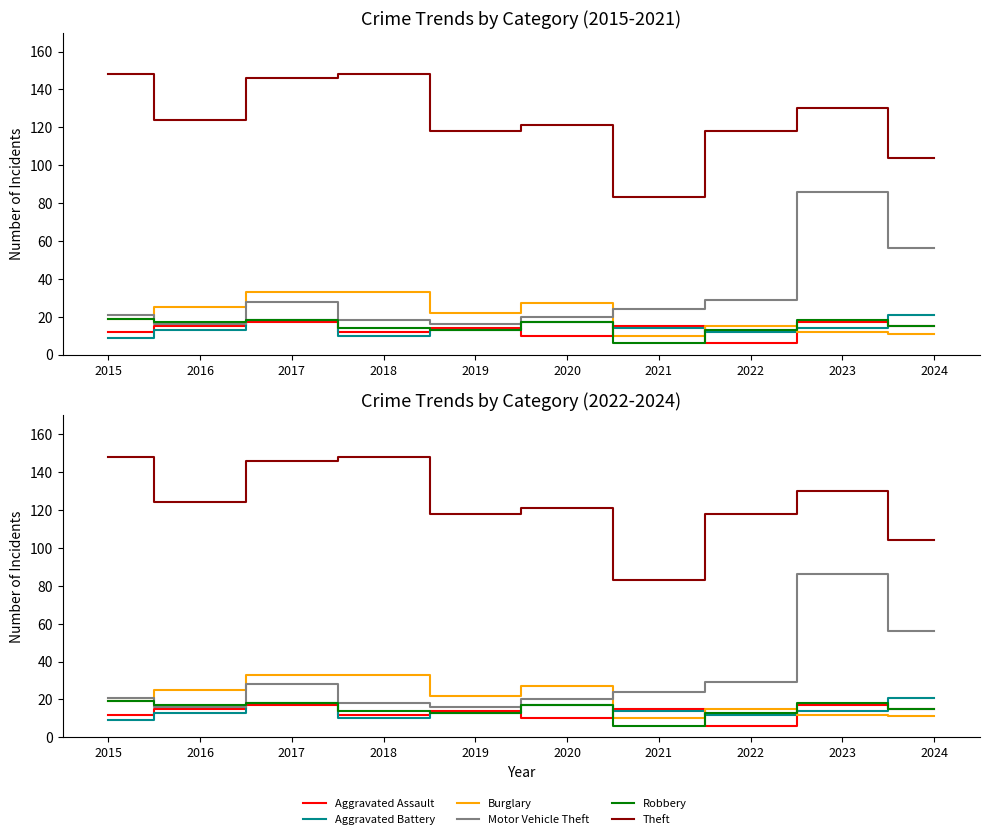

True or false: Theft has a value of 118 at 2019.

True